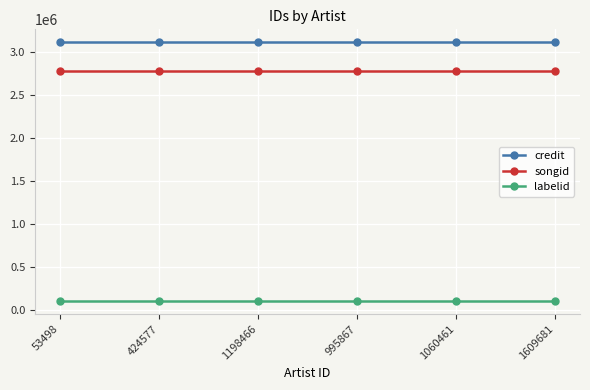

The value of songid at 53498 is 2785142. True or false?

True